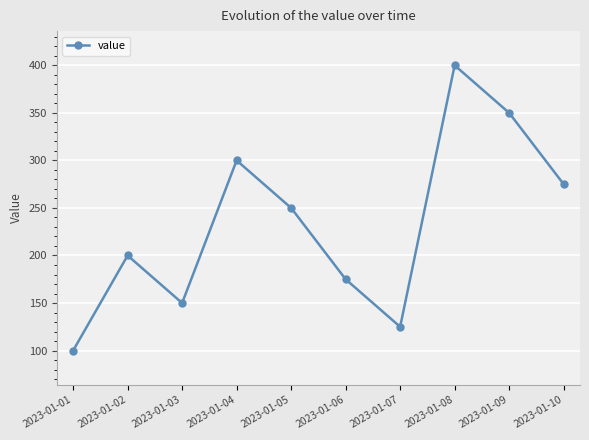

True or false: the data shows 175 at 2023-01-06.

True